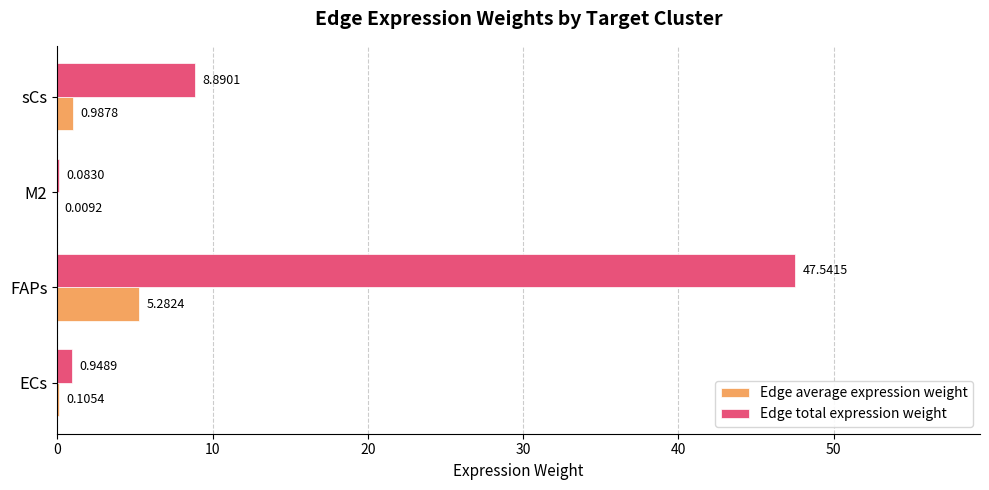

Between M2 and sCs, which series saw the biggest shift?

Edge total expression weight